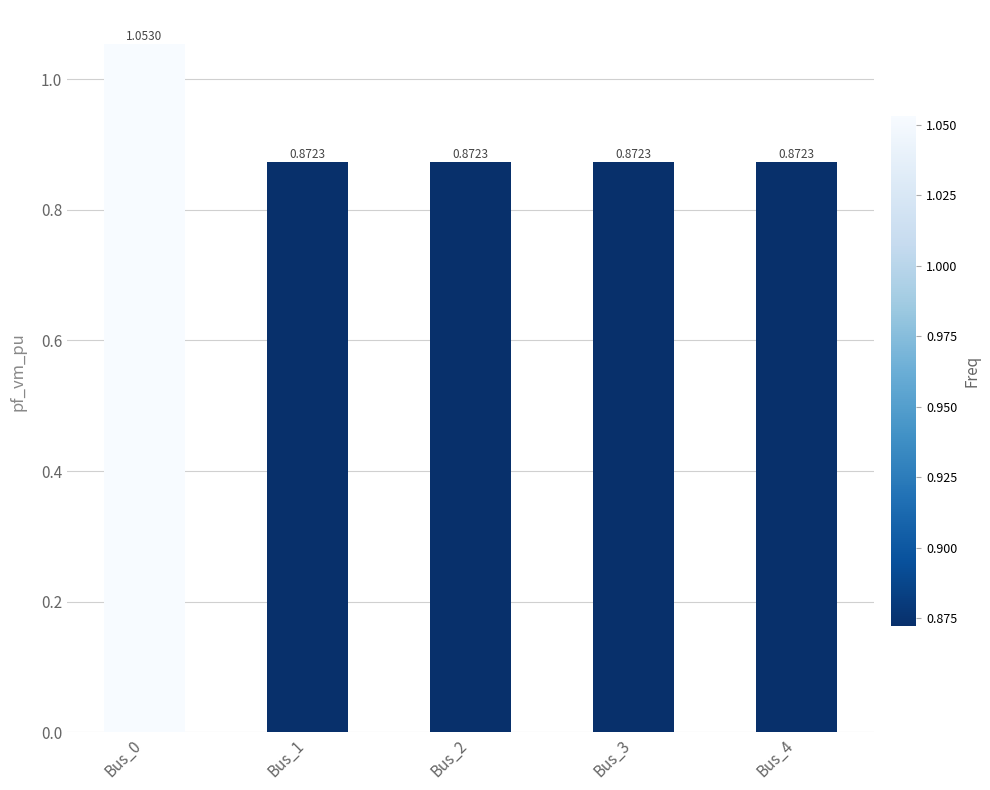

What is the sum of the values at Bus_0 and Bus_2?

1.9